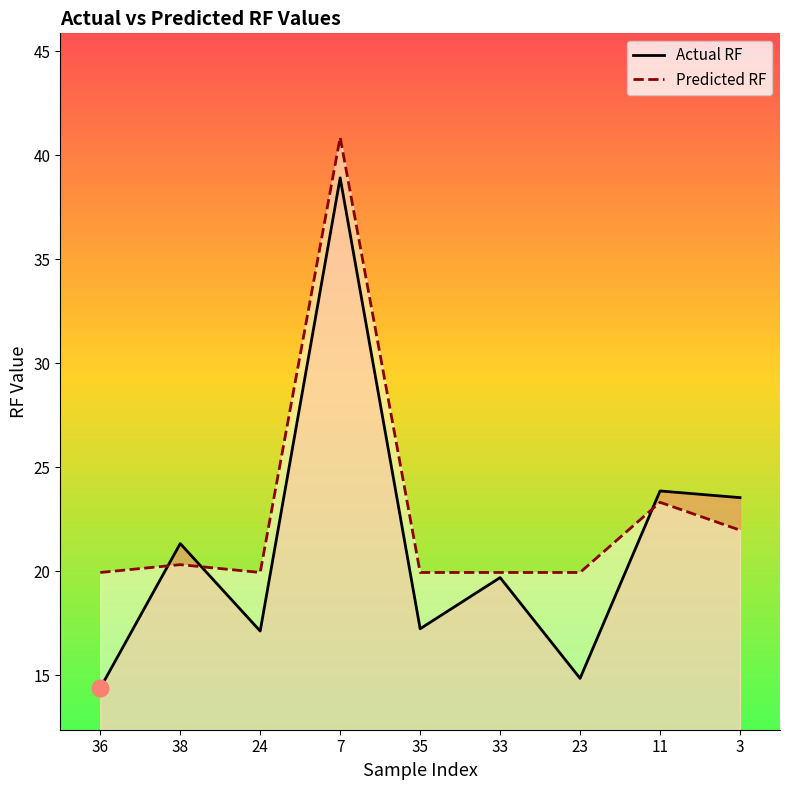

What is the difference between the highest and lowest values at 11?

0.5